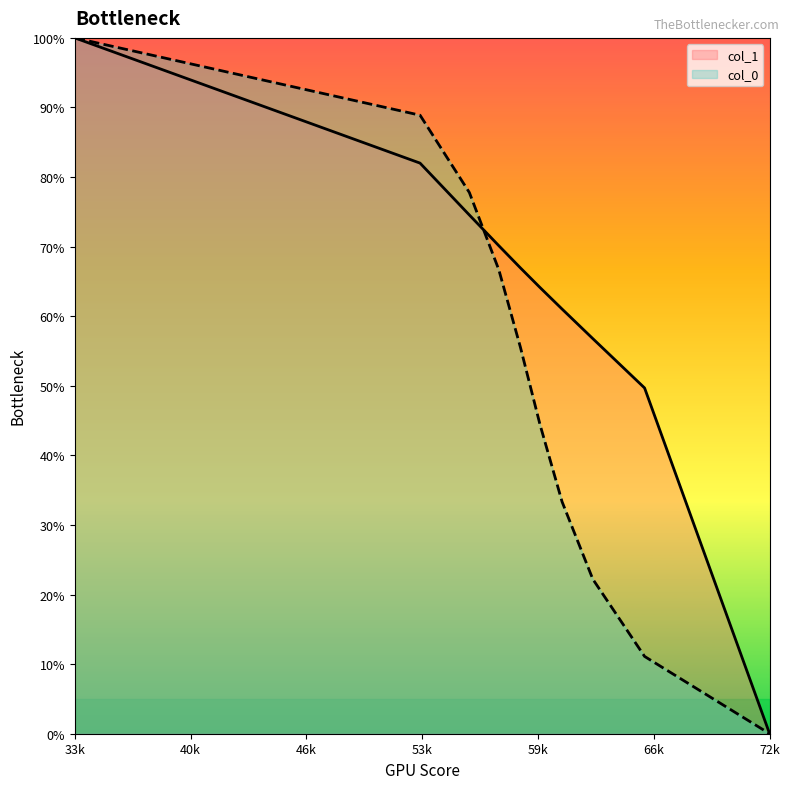

How many intersections are there between col_0 and col_1?

1